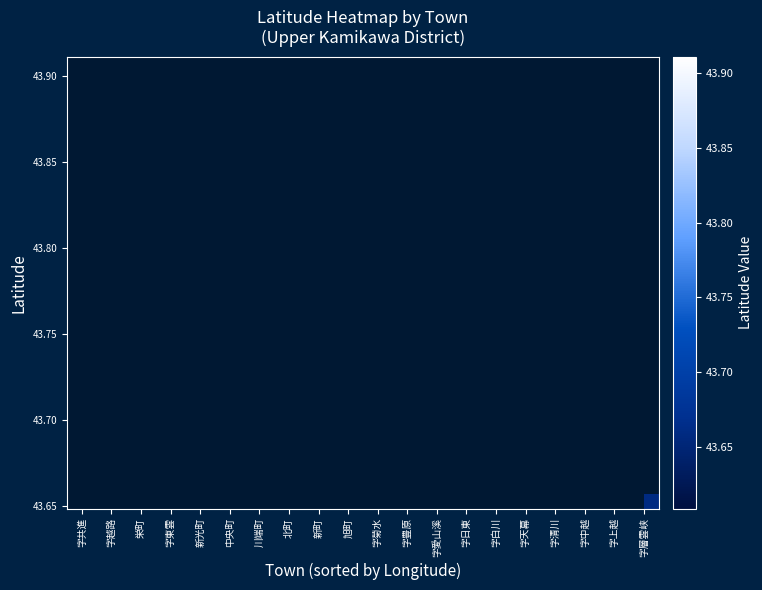

What is the difference between the highest and lowest values at 字東雲?

43.8